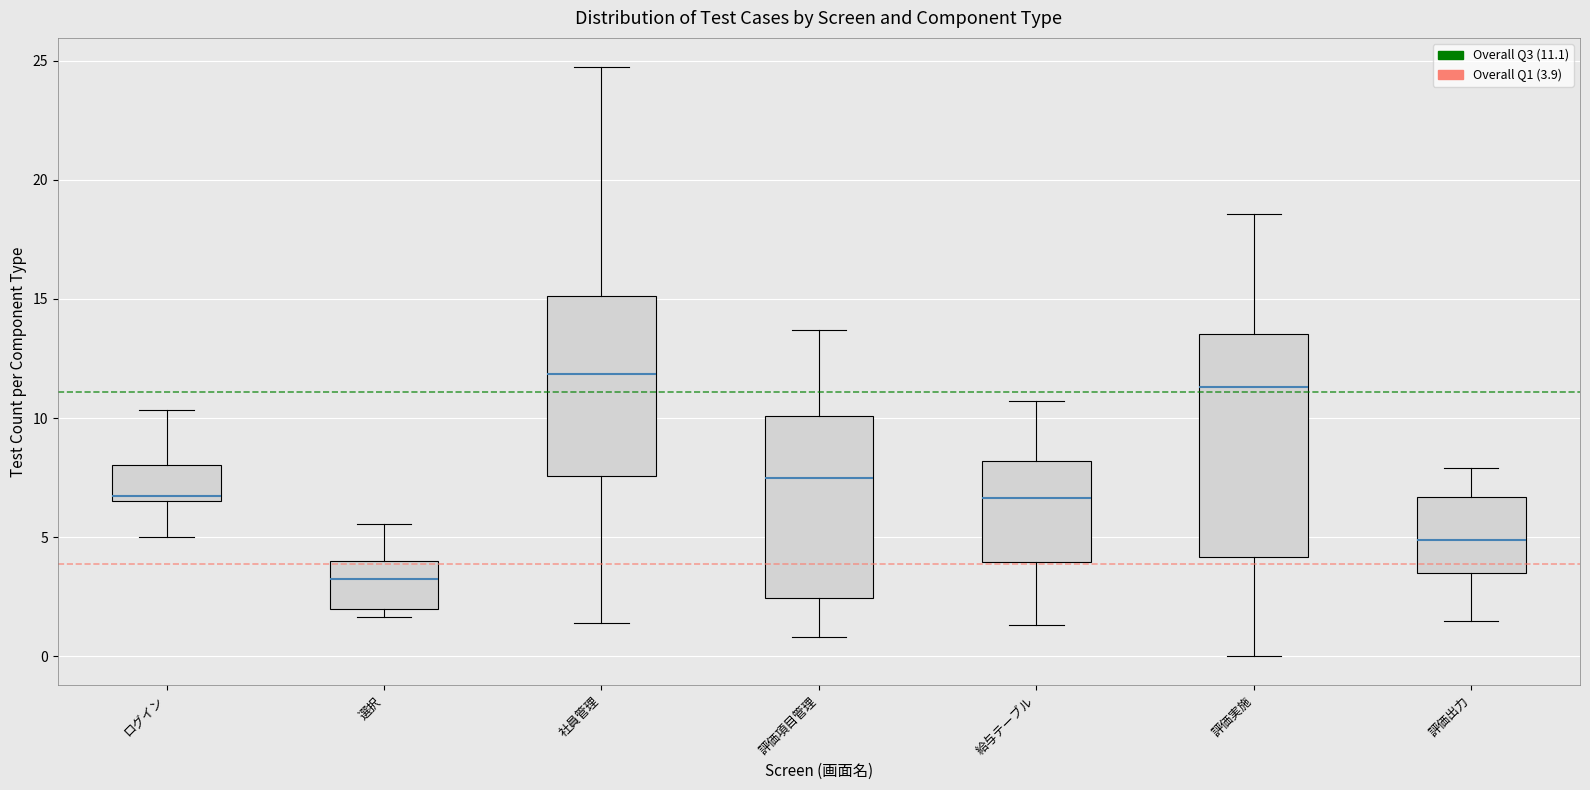

Reading left to right, read every box against the y-axis: the position of its median line, the range the box covers, and the ends of its whiskers. The values are not printed on the chart, so give them approximately, as read against the axis.

ログイン: median 6.5 (just above the box's lower edge), box 6.5 to 8.0, whiskers 5.0 to 10.5
選択: median 3.0, box 2.0 to 4.0, whiskers 1.5 to 5.5
社員管理: median 12.0, box 7.5 to 15.0, whiskers 1.5 to 24.5
評価項目管理: median 7.5, box 2.5 to 10.0, whiskers 1.0 to 13.5
給与テーブル: median 6.5, box 4.0 to 8.0, whiskers 1.5 to 10.5
評価実施: median 11.5, box 4.0 to 13.5, whiskers 0.0 to 18.5
評価出力: median 5.0, box 3.5 to 6.5, whiskers 1.5 to 8.0